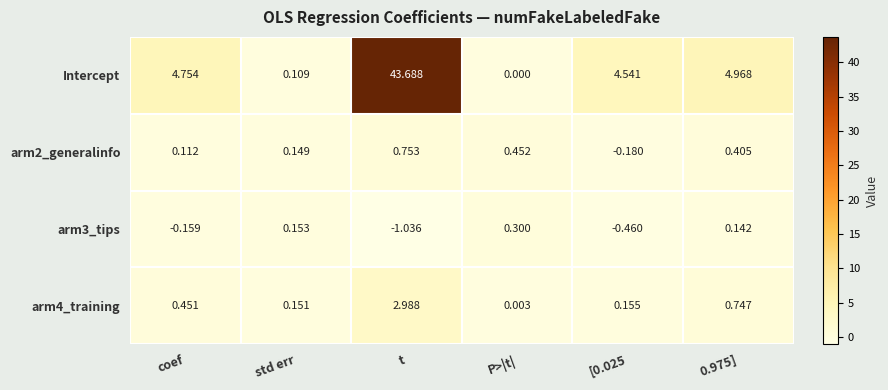

At which category is the sum across all series the highest?

t